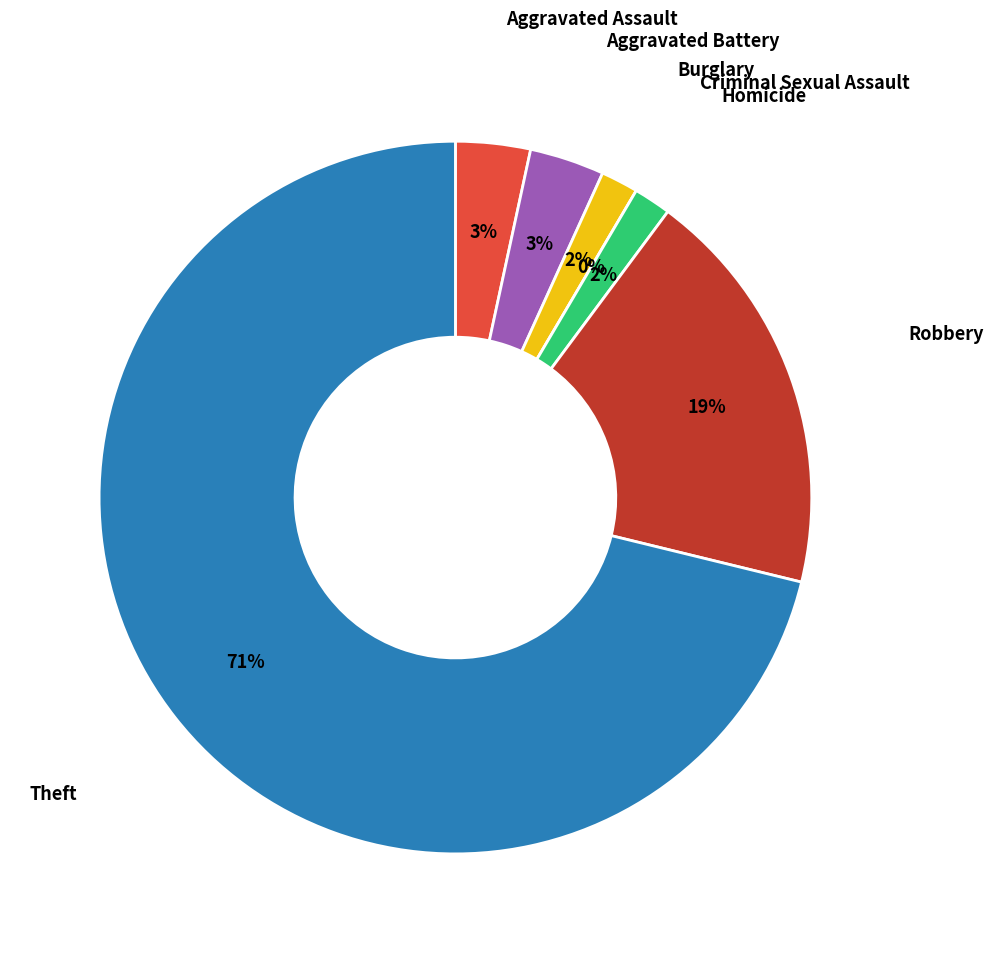

To the nearest percent, what is the average slice percentage?

14%